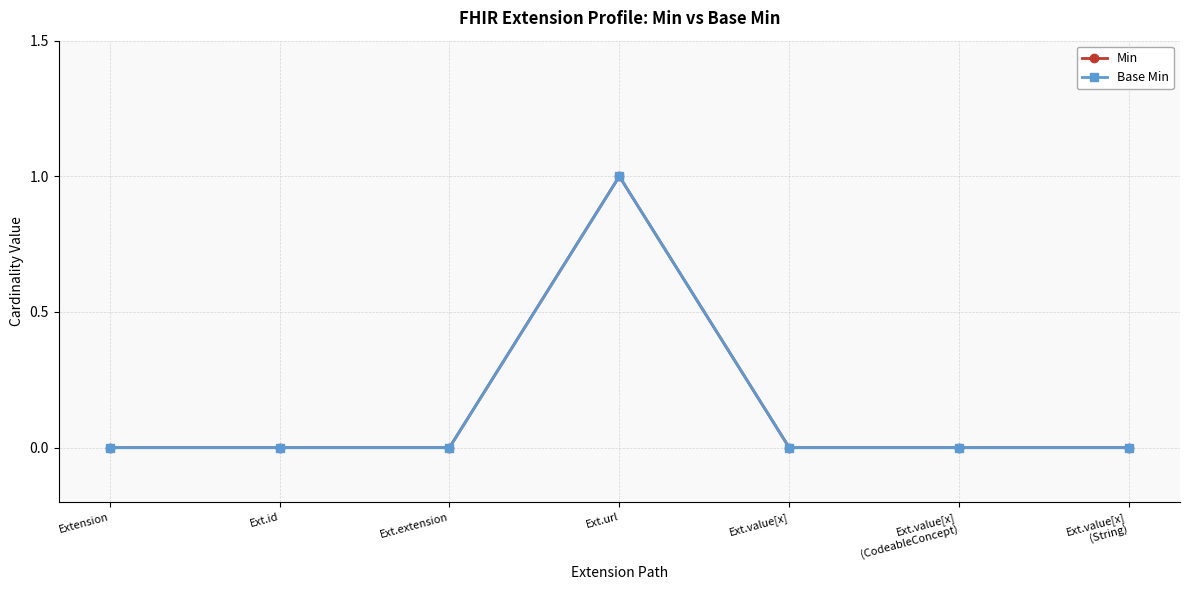

Does the chart have visible grid lines?

Yes